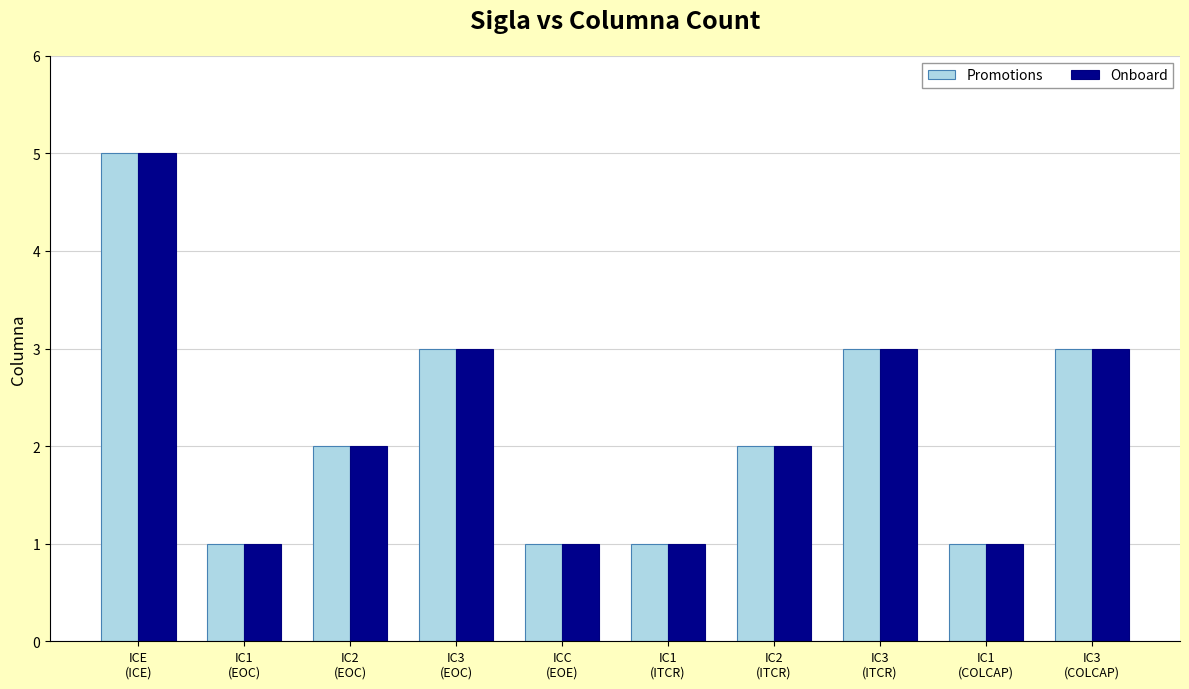

What is the average value of the Onboard series?

2